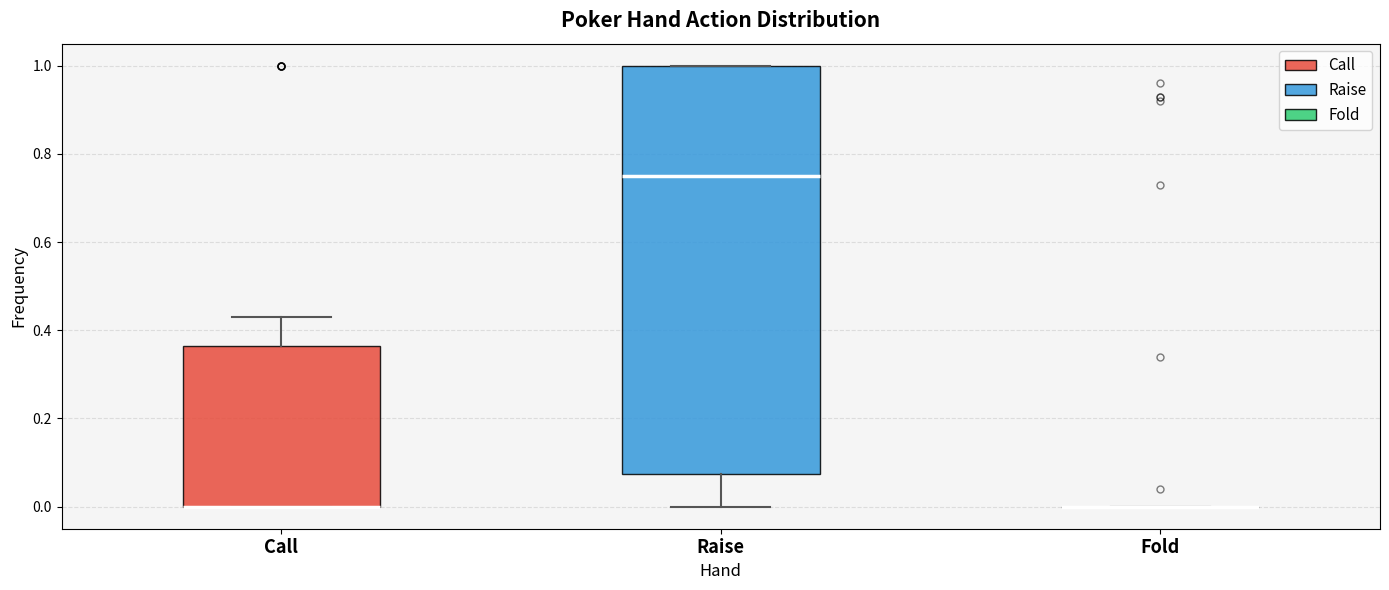

Reading left to right, transcribe this box plot: for each box, give where its median line is, the range the box spans, and where its two whiskers end, as read against the y-axis. The values are not printed on the chart, so give them approximately, as read against the axis.

Call: median 0.00 (drawn on the box's lower edge), box 0.00 to 0.36, whiskers 0.00 to 0.44
Raise: median 0.76, box 0.08 to 1.00, whiskers 0.00 to 1.00
Fold: box collapsed to a line at 0.00, whiskers 0.00 to 0.00